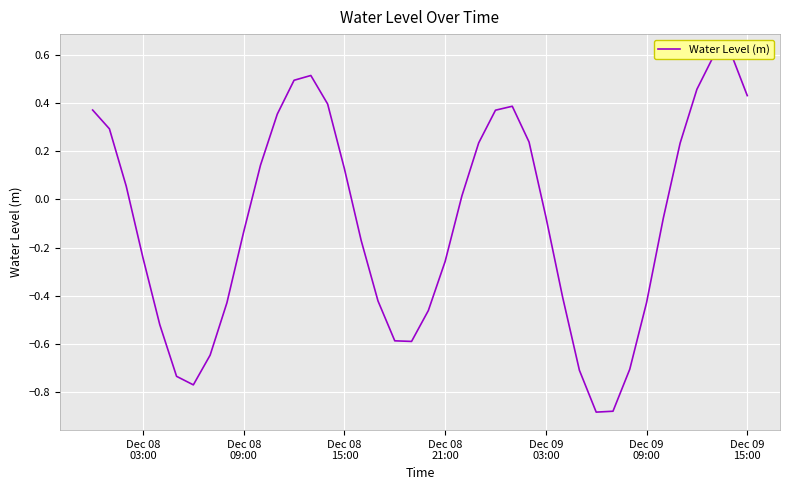

The chart shows a value of -1.2 at Dec 09
09:00. True or false?

False